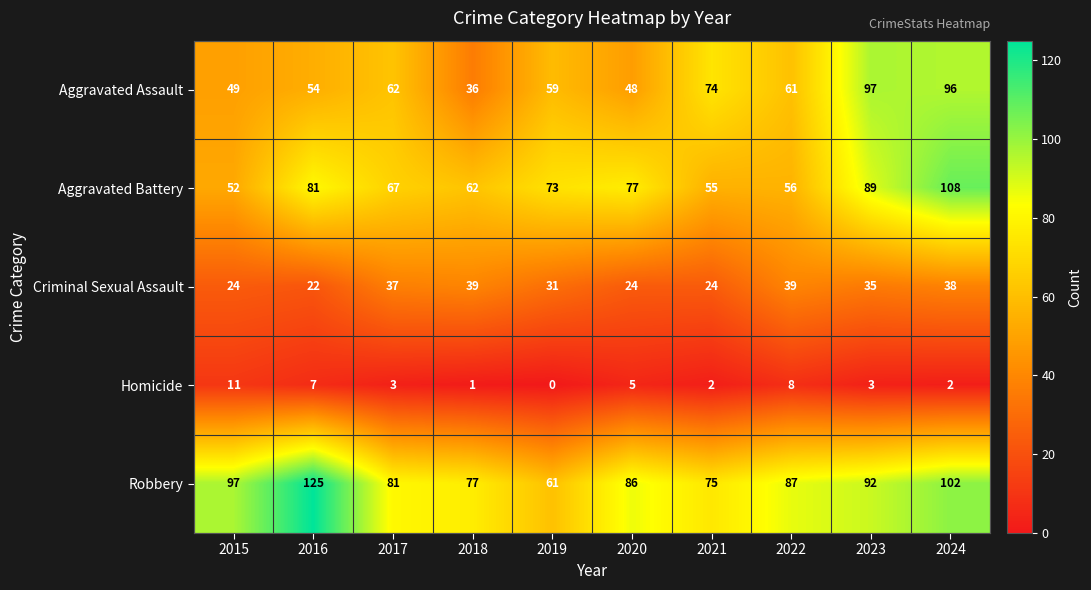

At which label does Aggravated Assault first exceed 61?

2017